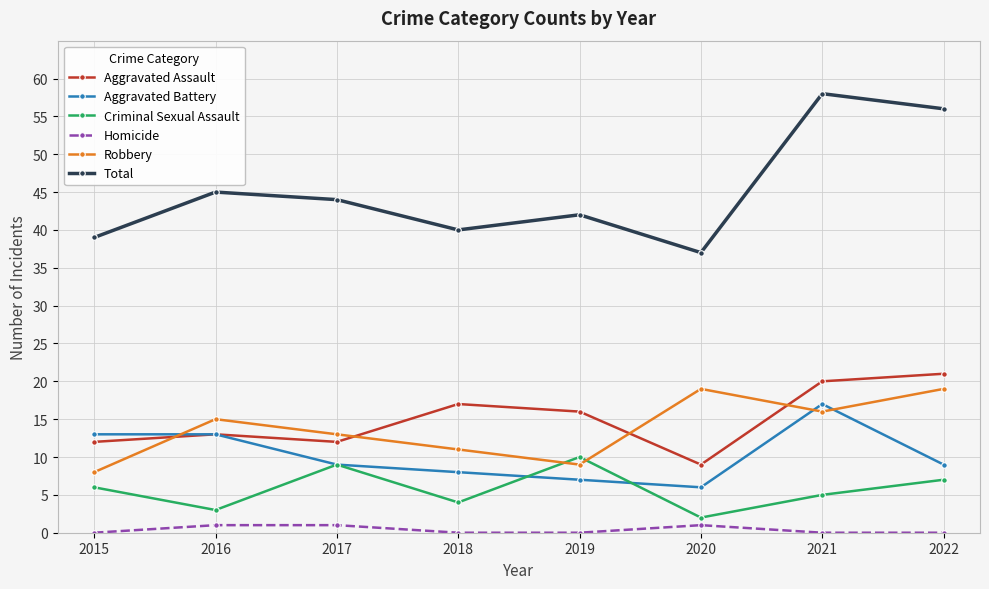

In Aggravated Battery, how many points are lower than both neighbors (excluding endpoints)?

1